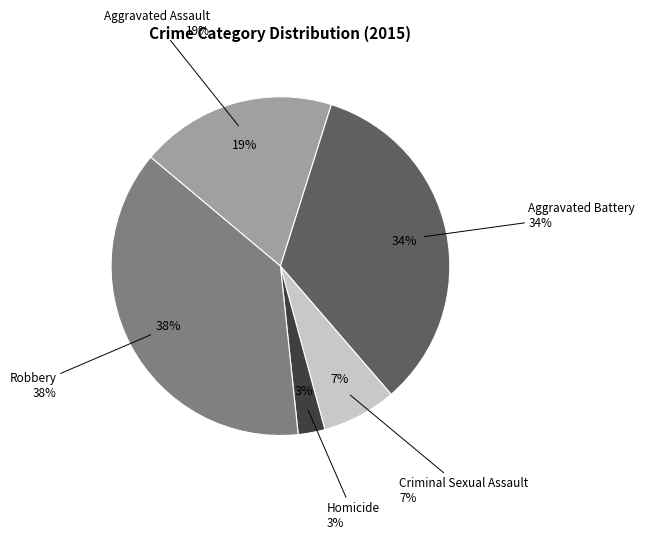

The Robbery slice represents 38% of the pie. True or false?

True